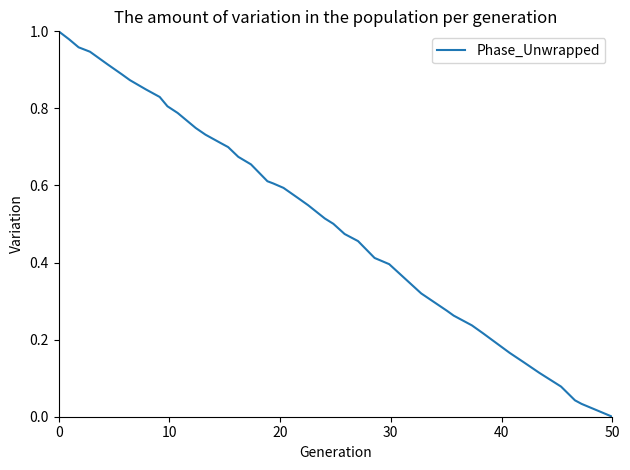

Is this an area chart (filled region under the line)?

No